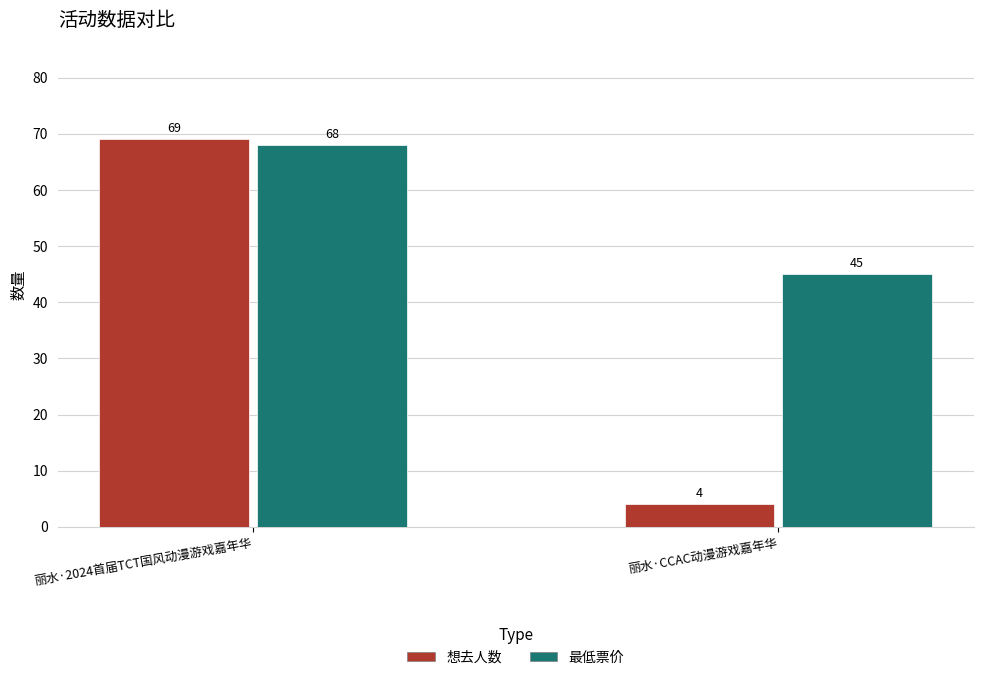

What is the smallest value displayed?

4